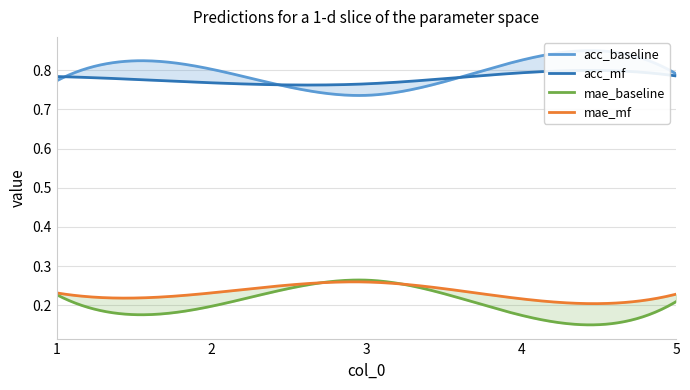

True or false: mae_baseline and acc_mf intersect in this chart.

False